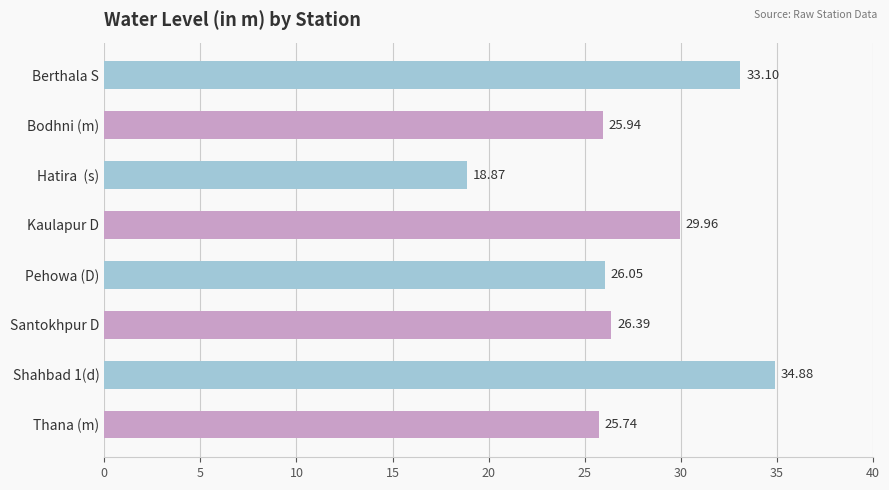

What is the difference between the maximum and minimum values?

16.0